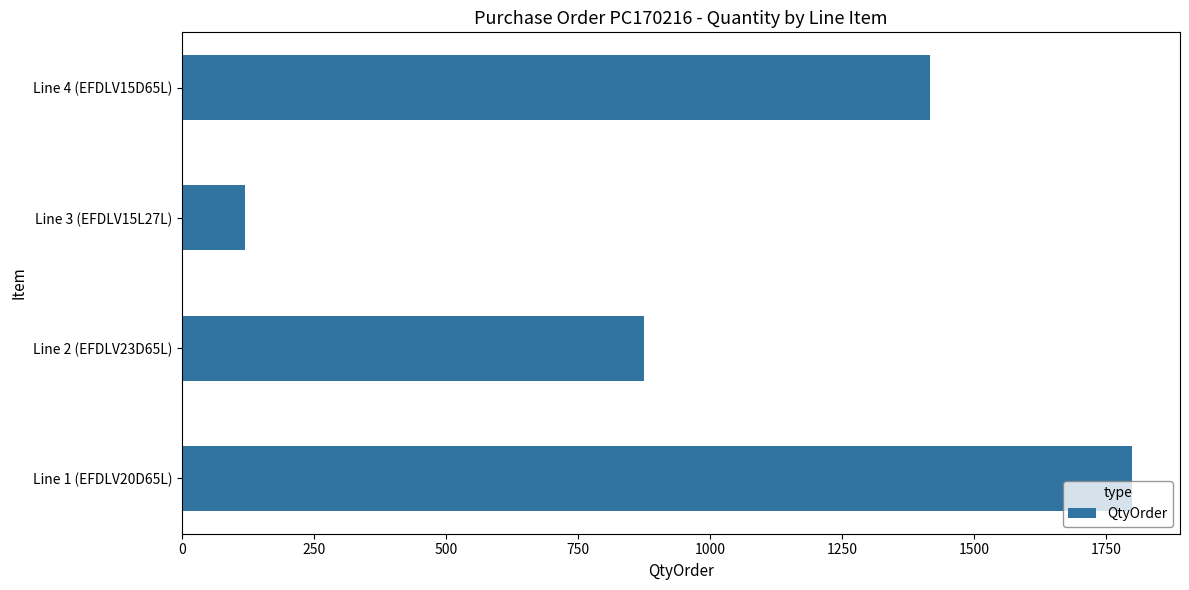

Does the chart contain any negative values?

No